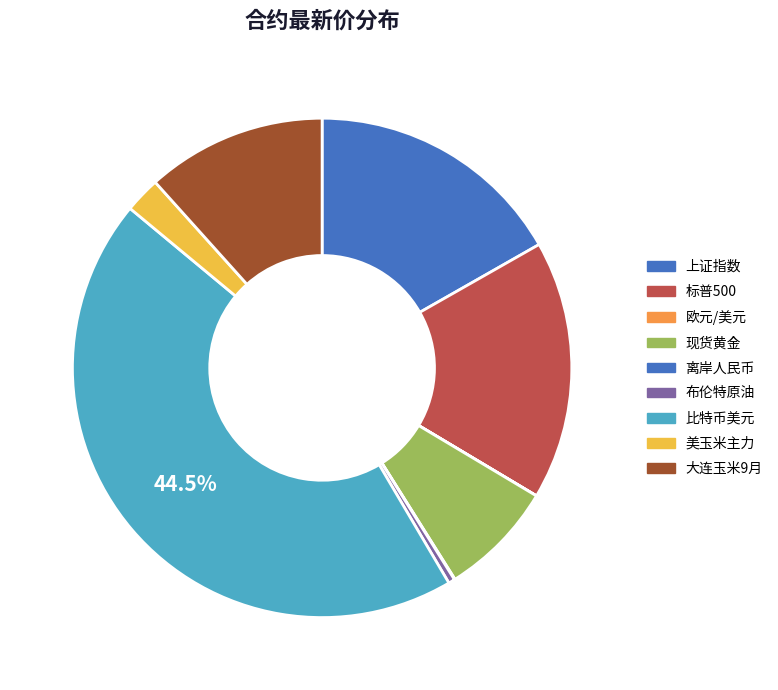

How many slices are in this pie chart?

9